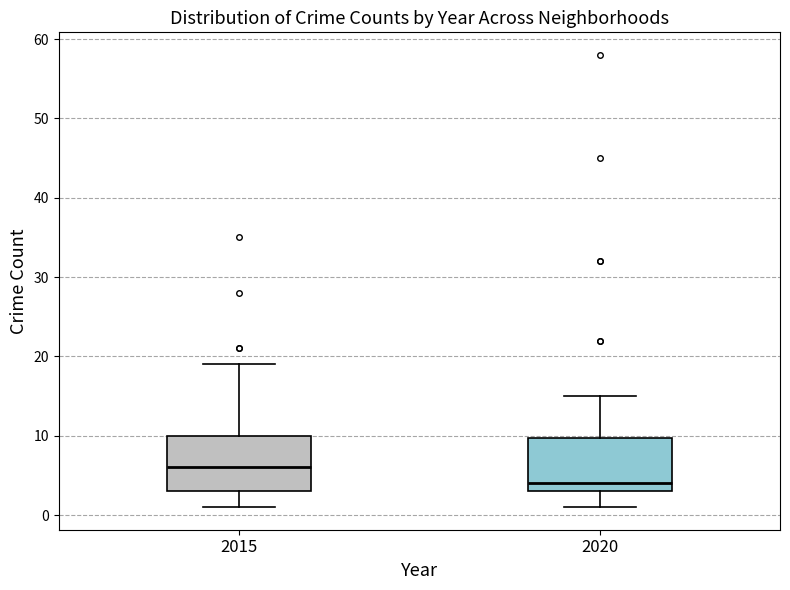

Reading left to right, read every box against the y-axis: the position of its median line, the range the box covers, and the ends of its whiskers. The values are not printed on the chart, so give them approximately, as read against the axis.

2015: median 6, box 3 to 10, whiskers 1 to 19
2020: median 4, box 3 to 10, whiskers 1 to 15